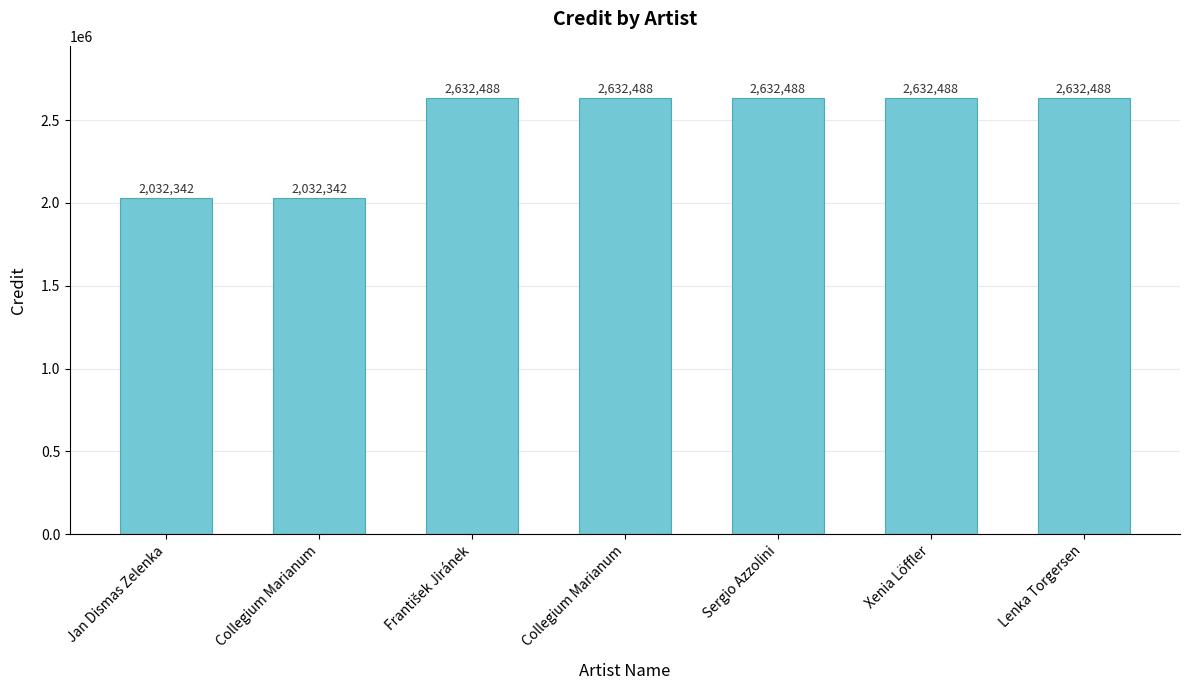

How many distinct data groups are displayed?

1